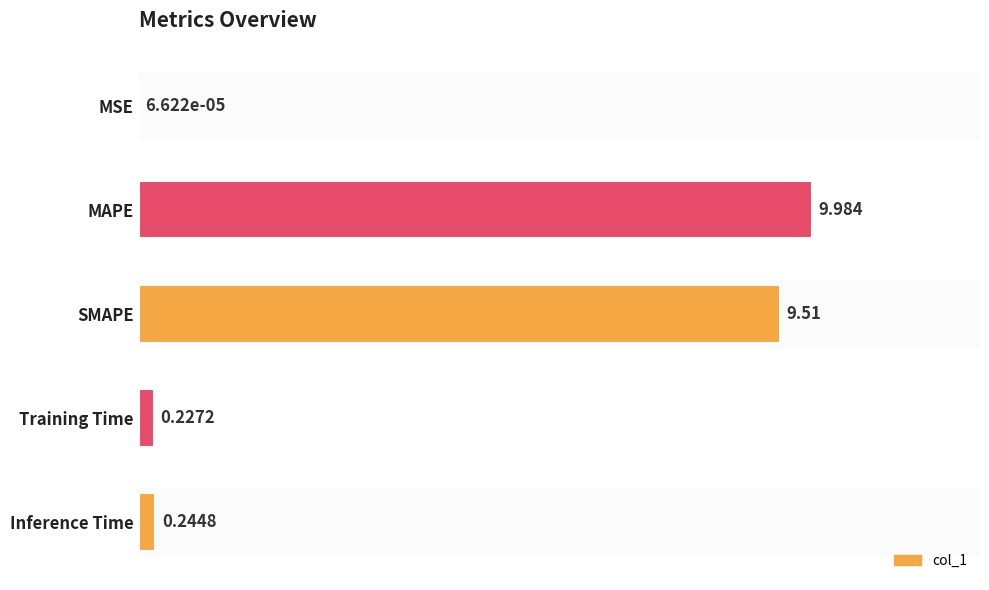

Which has a higher value, Inference Time or Training Time?

Inference Time